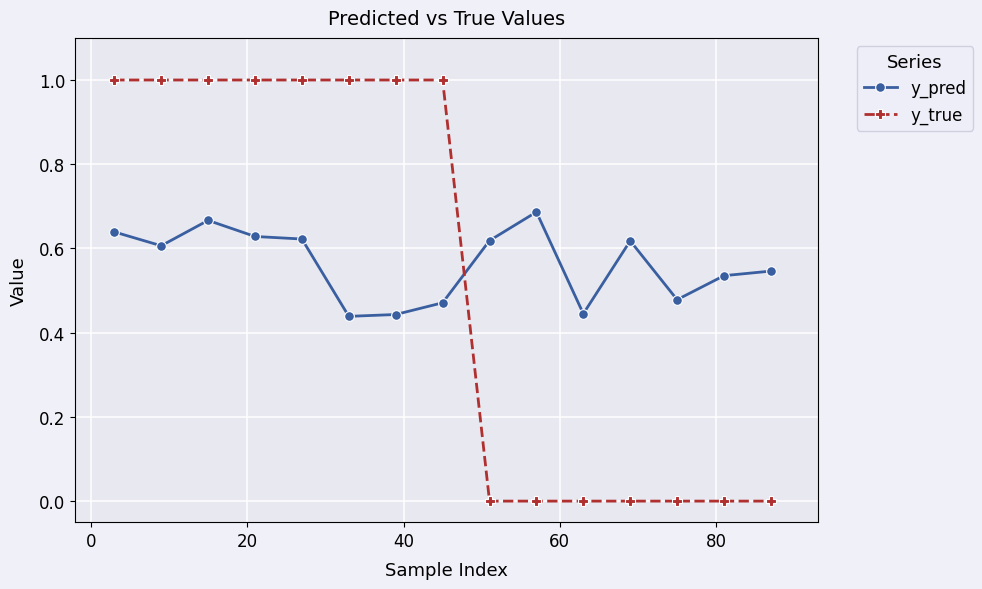

What is the value of the y_true point at the 3rd from the left?

1.0